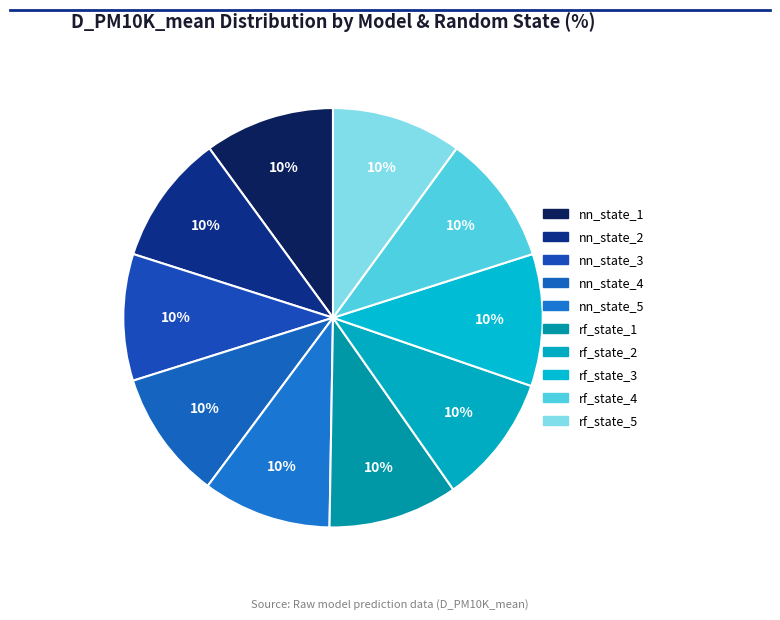

Count the number of slices in the pie.

10